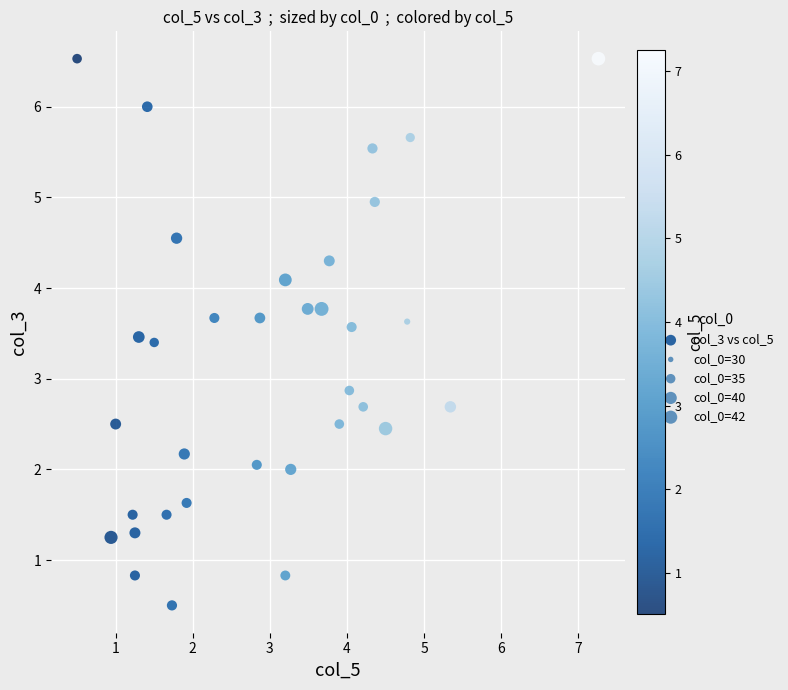

What is the range of Y values (max minus min)?

6.0